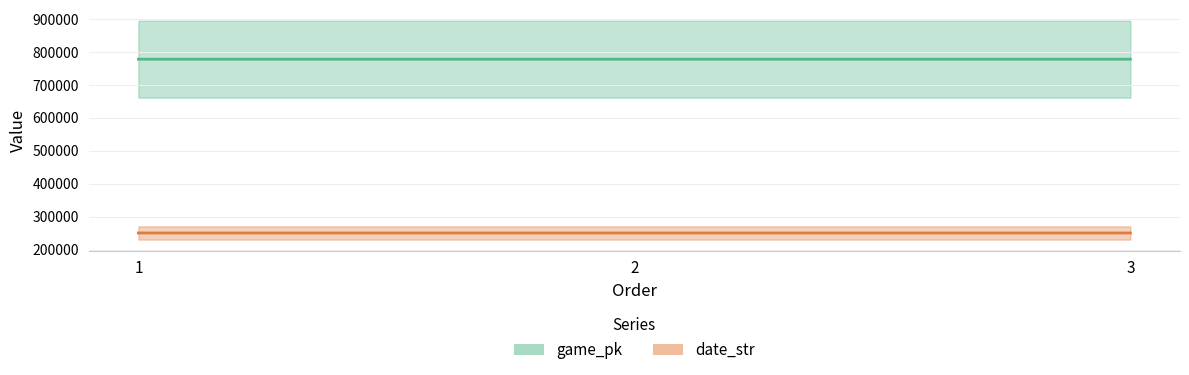

The value of game_pk at 3 is 333716. True or false?

False